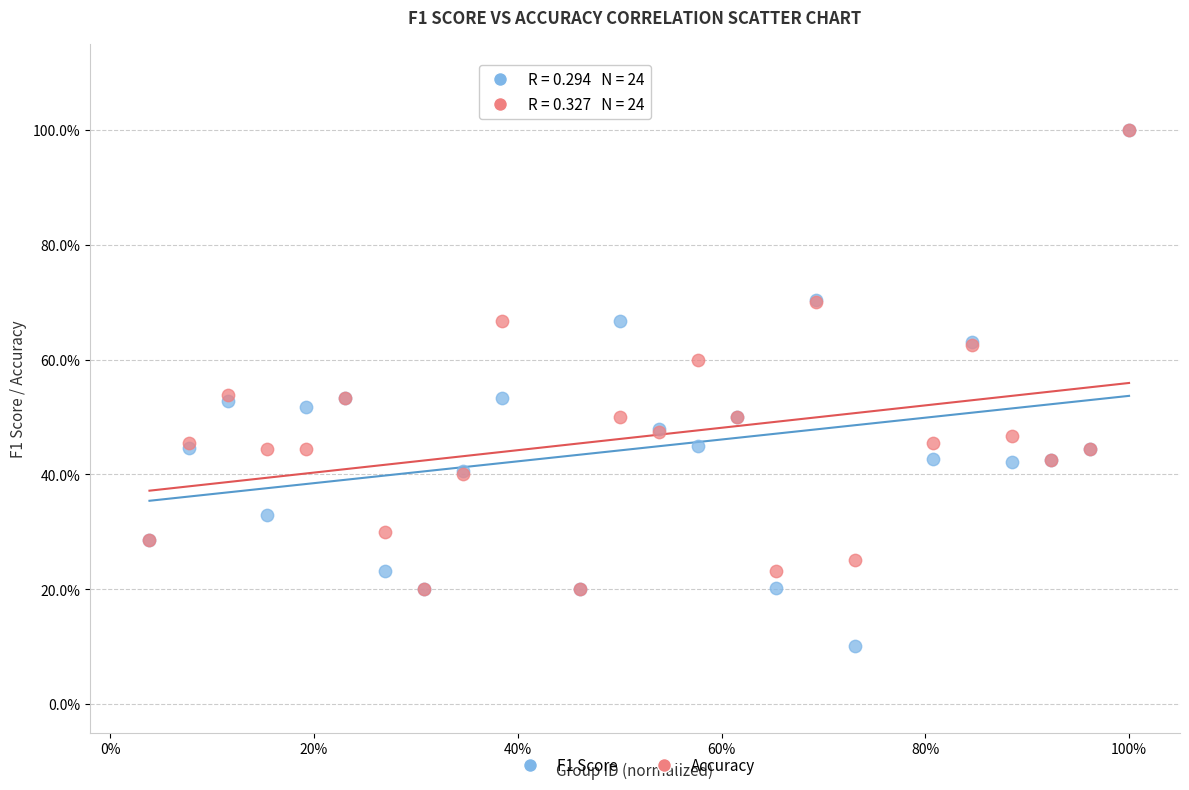

What are all the series names shown in the legend?

F1 Score, Accuracy